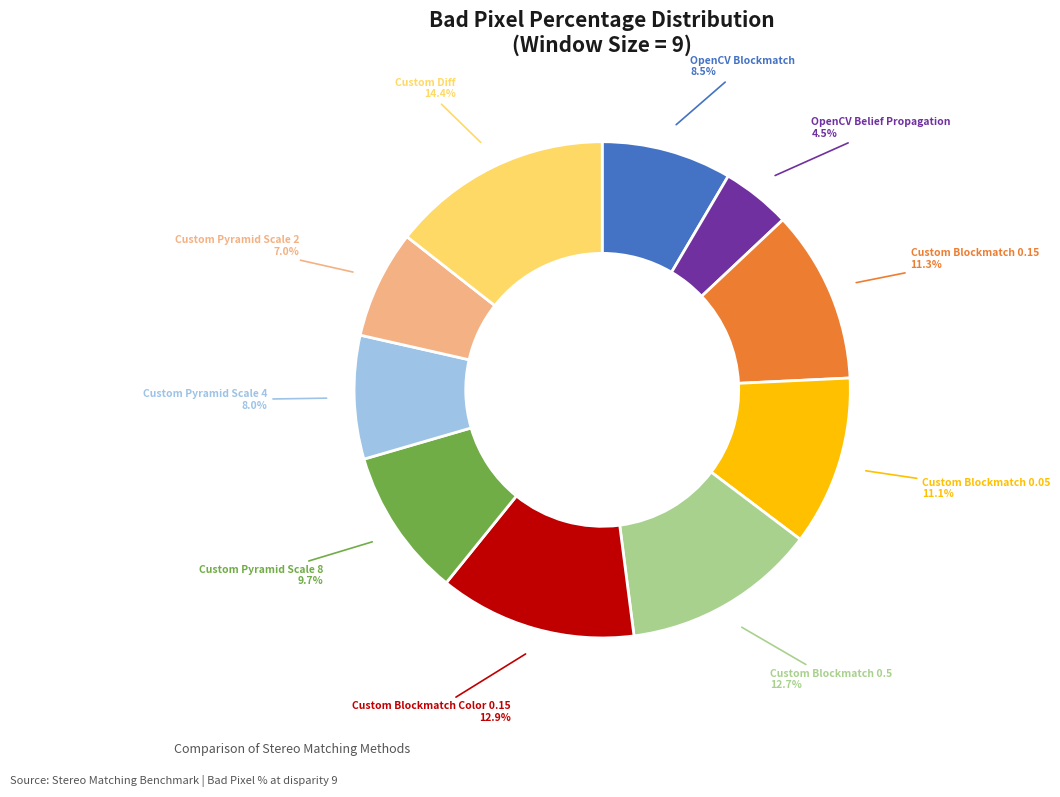

Which slice is the smallest?

OpenCV Belief Propagation